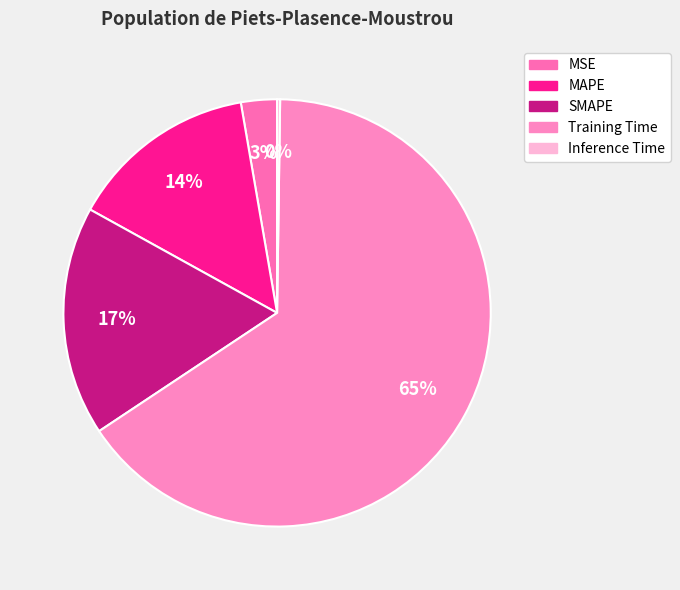

How many slices are in this pie chart?

5